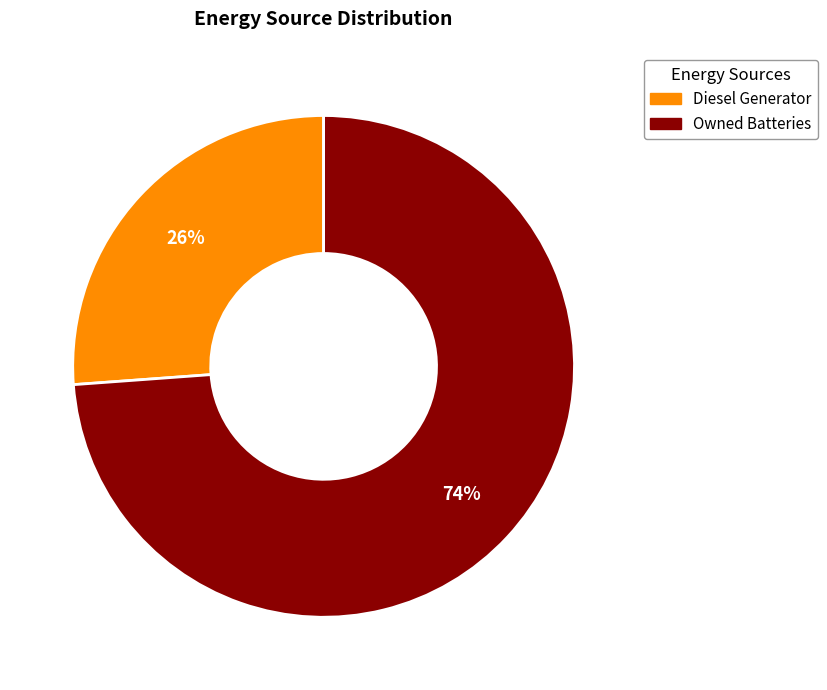

Count the number of slices in the pie.

2